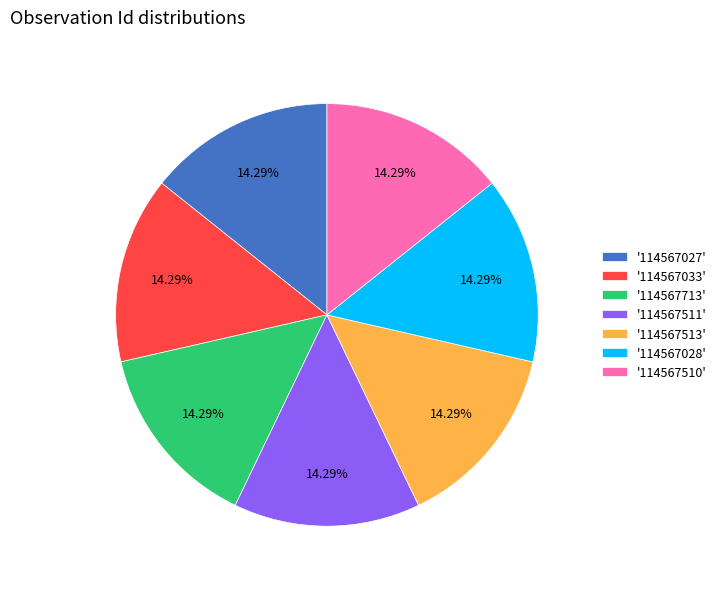

What is the ratio of the value at '114567033' to the value at '114567510'?

1.0